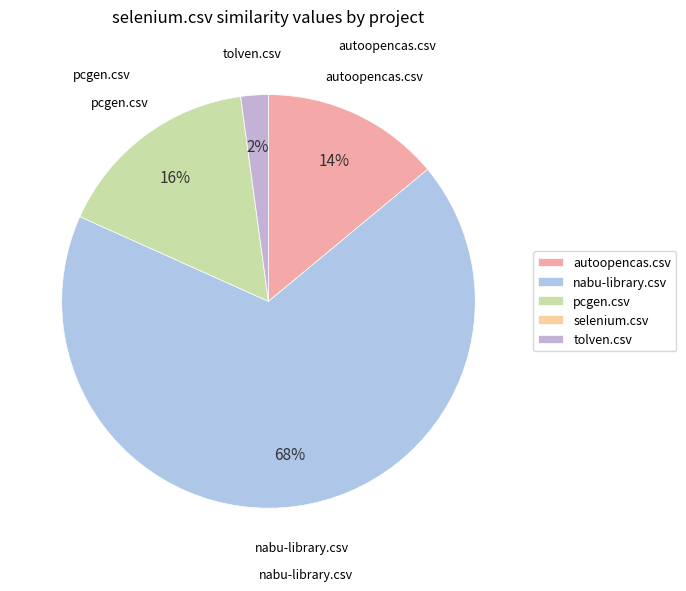

What is the total percentage of nabu-library.csv and autoopencas.csv?

81.7%